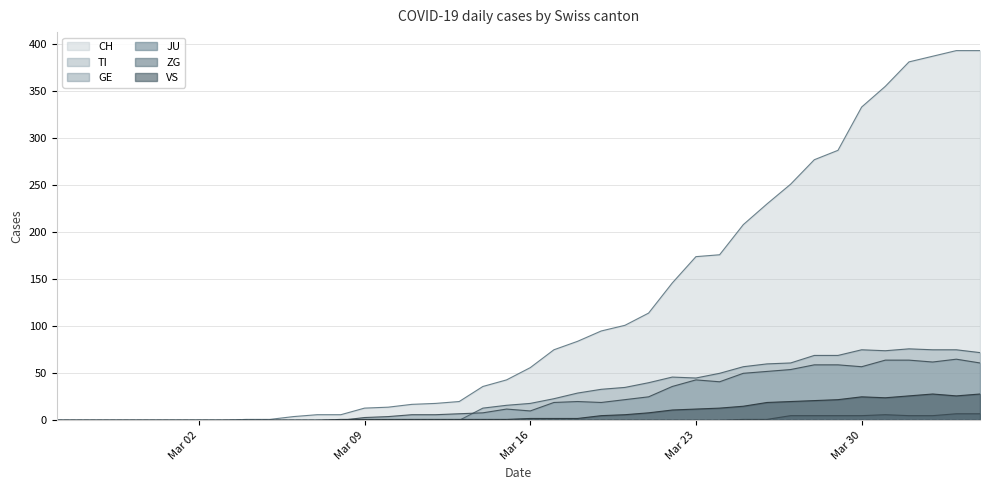

What is the difference between the second highest and second lowest values in the VS series?

28